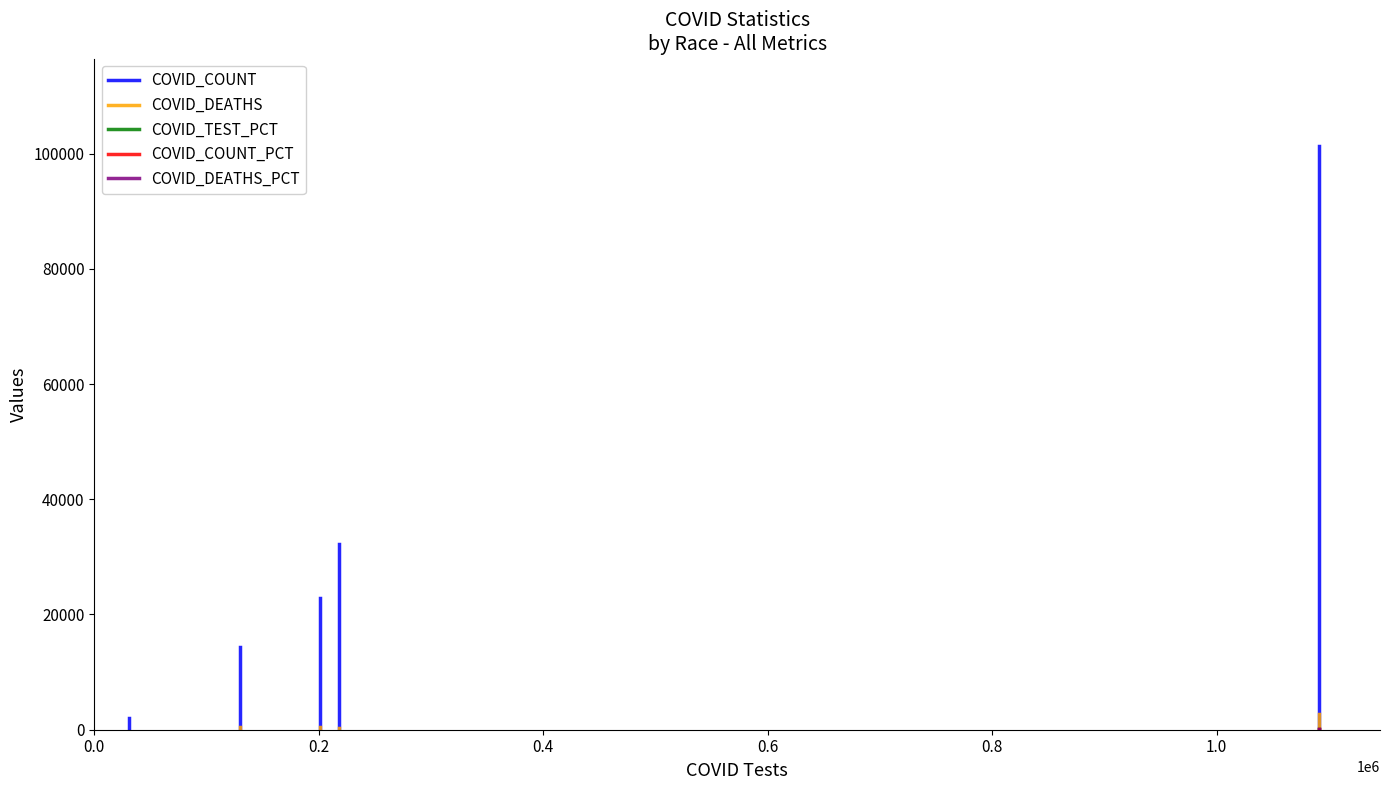

What are all the series names shown in the legend?

COVID_COUNT, COVID_DEATHS, COVID_TEST_PCT, COVID_COUNT_PCT, COVID_DEATHS_PCT